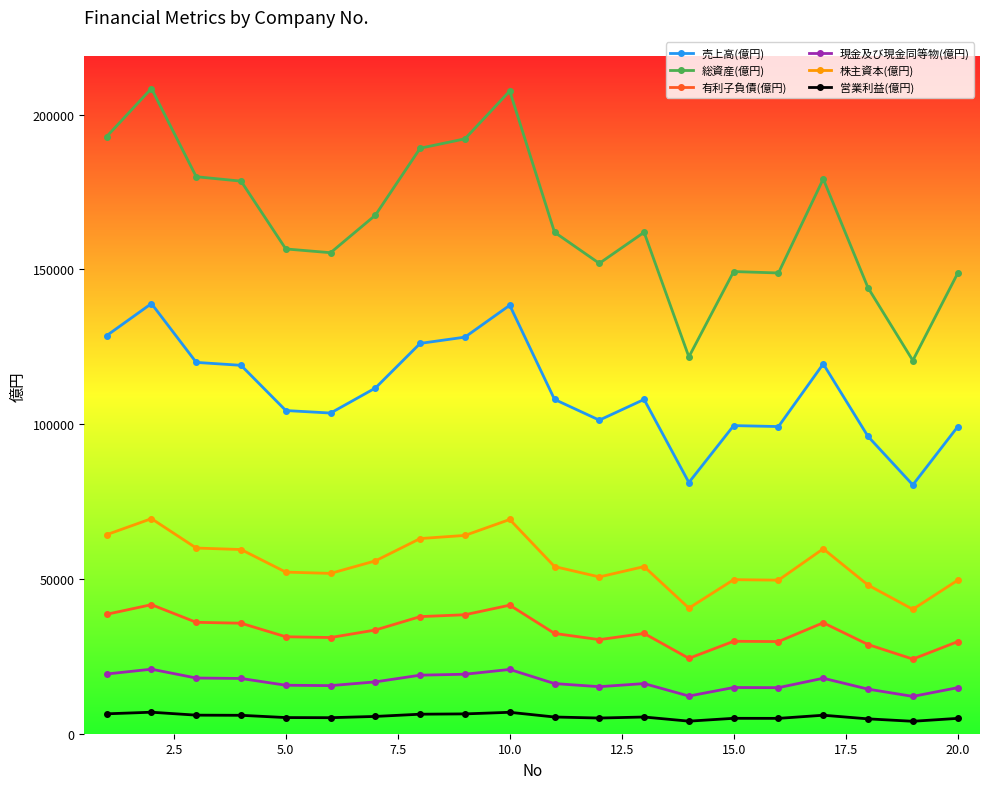

What is the value of the 売上高(億円) point at the 6th from the left?

103610